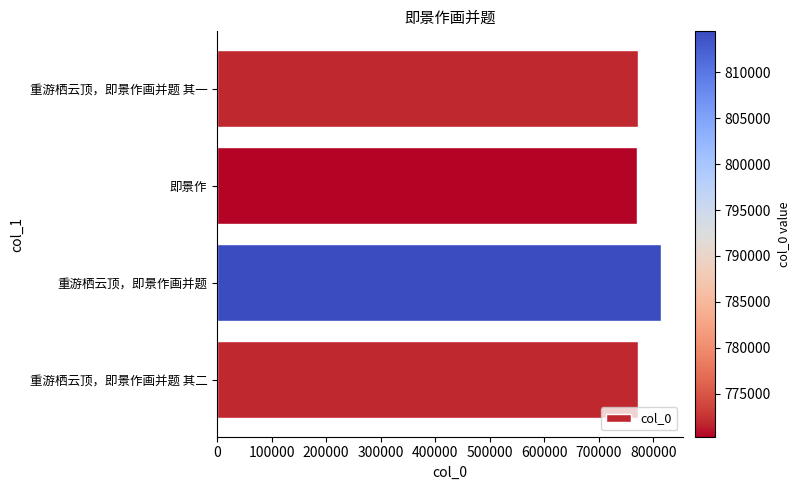

Is it true that the value at 即景作 is 770338?

True